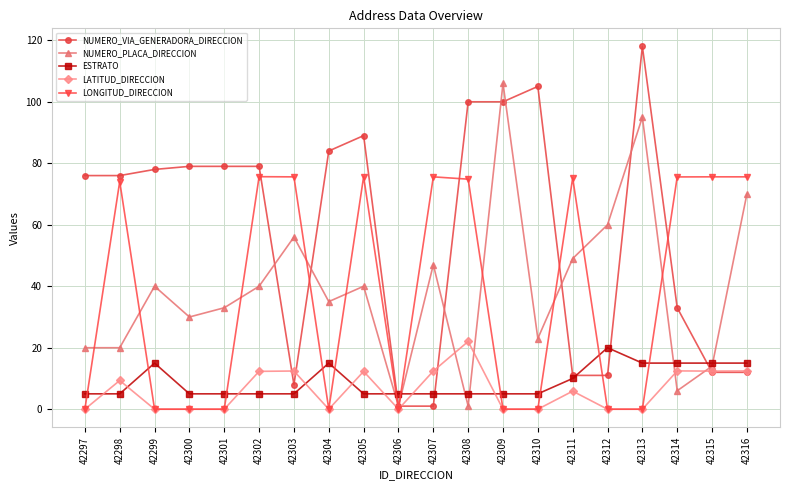

What are all the series names shown in the legend?

NUMERO_VIA_GENERADORA_DIRECCION, NUMERO_PLACA_DIRECCION, ESTRATO, LATITUD_DIRECCION, LONGITUD_DIRECCION